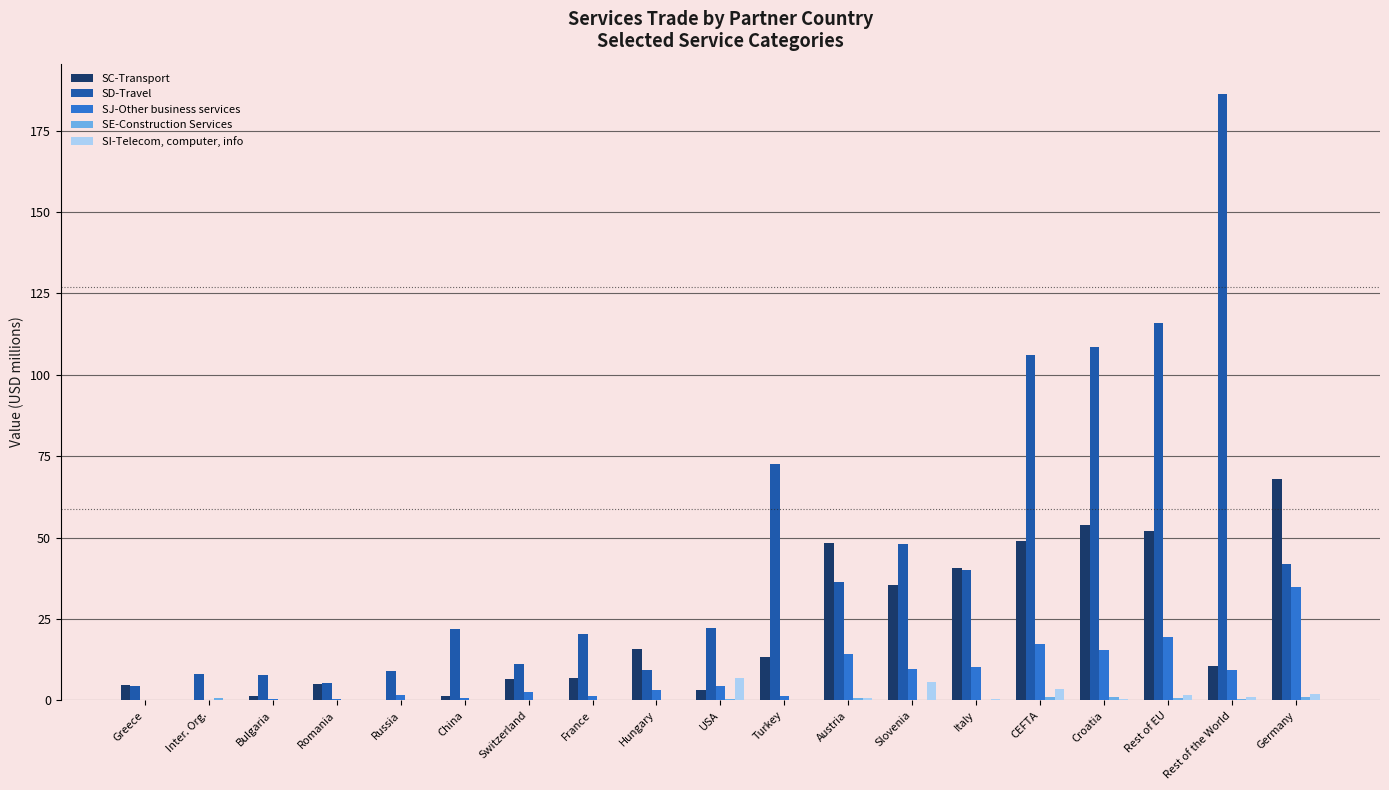

How many groups of bars are there?

19